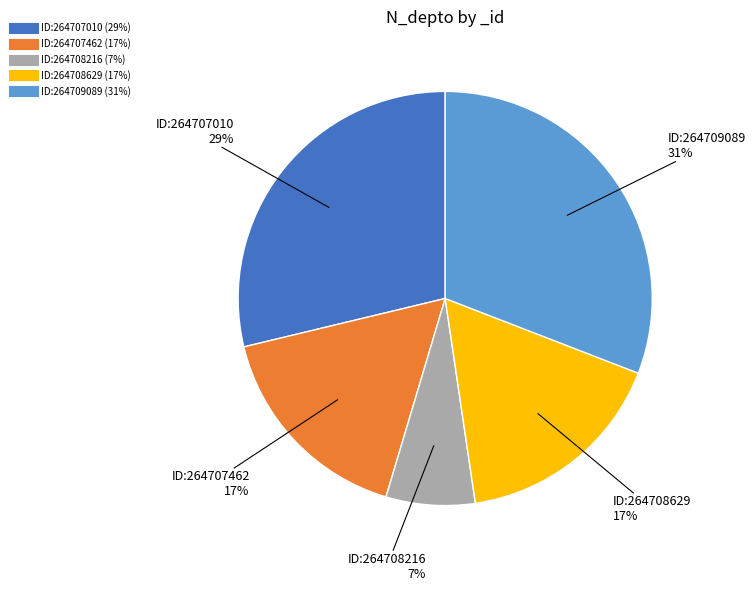

Is there any slice that represents more than half of the pie?

No